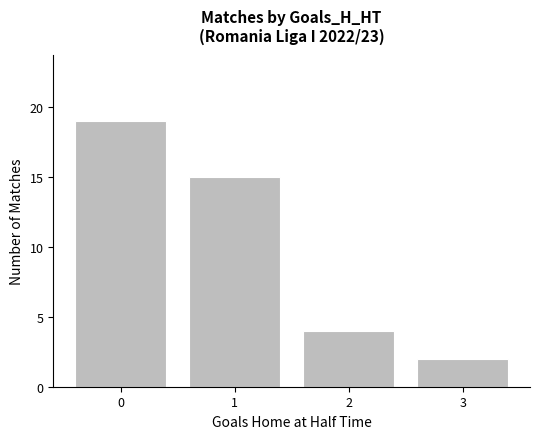

Does the chart contain any negative values?

No